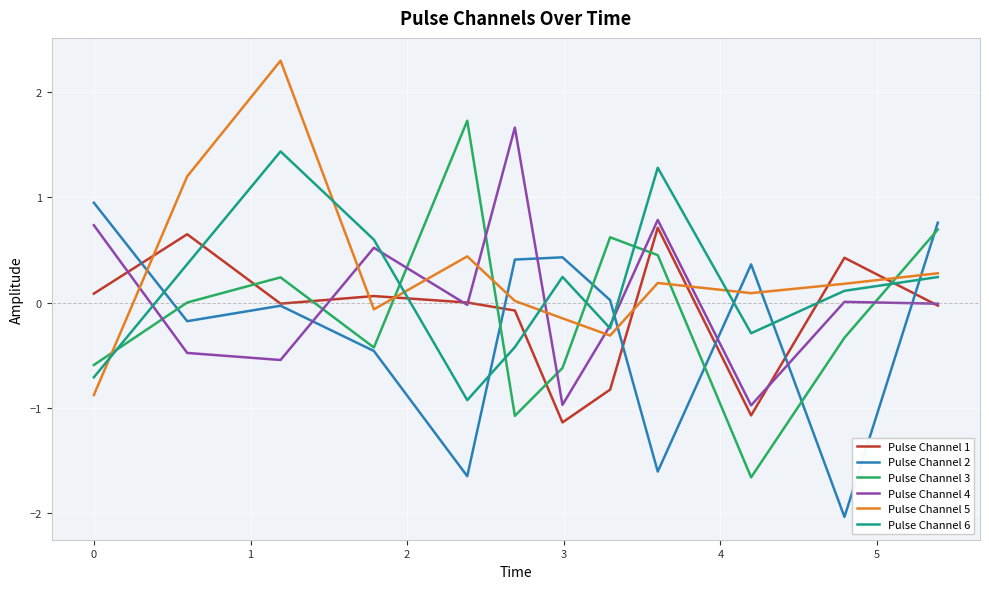

Which series has the largest range (max minus min)?

Pulse Channel 3